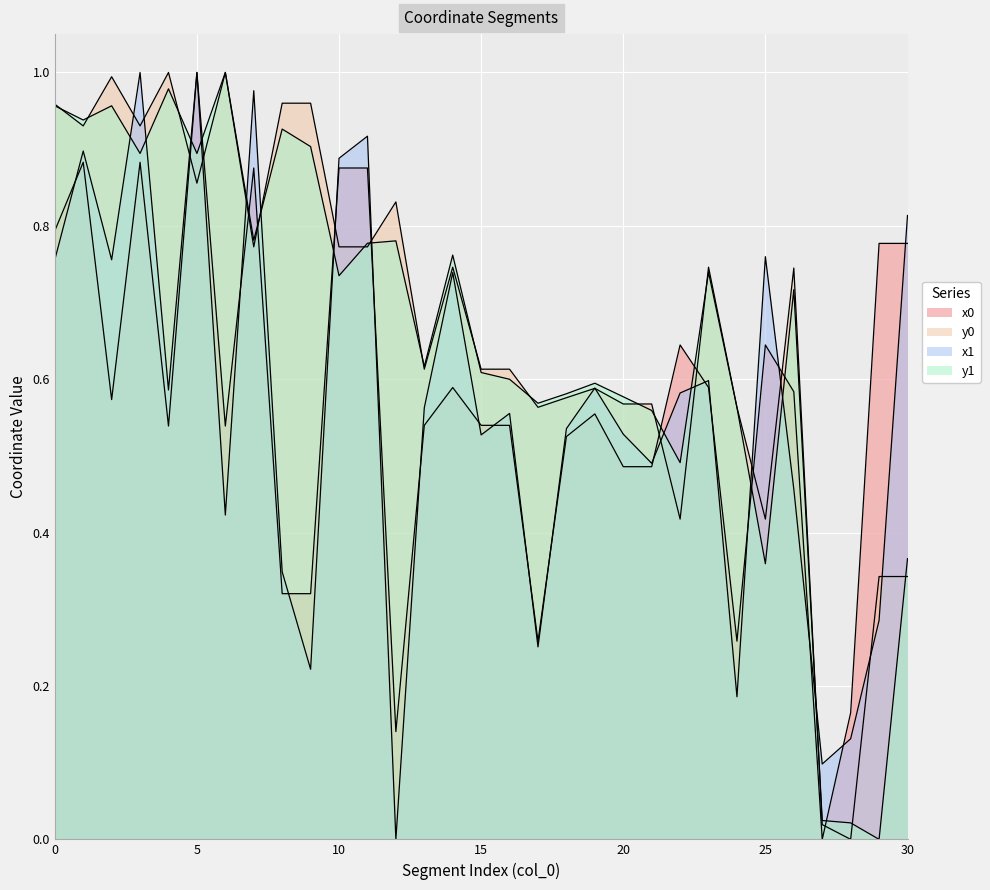

What are all the series names shown in the legend?

x0, y0, x1, y1